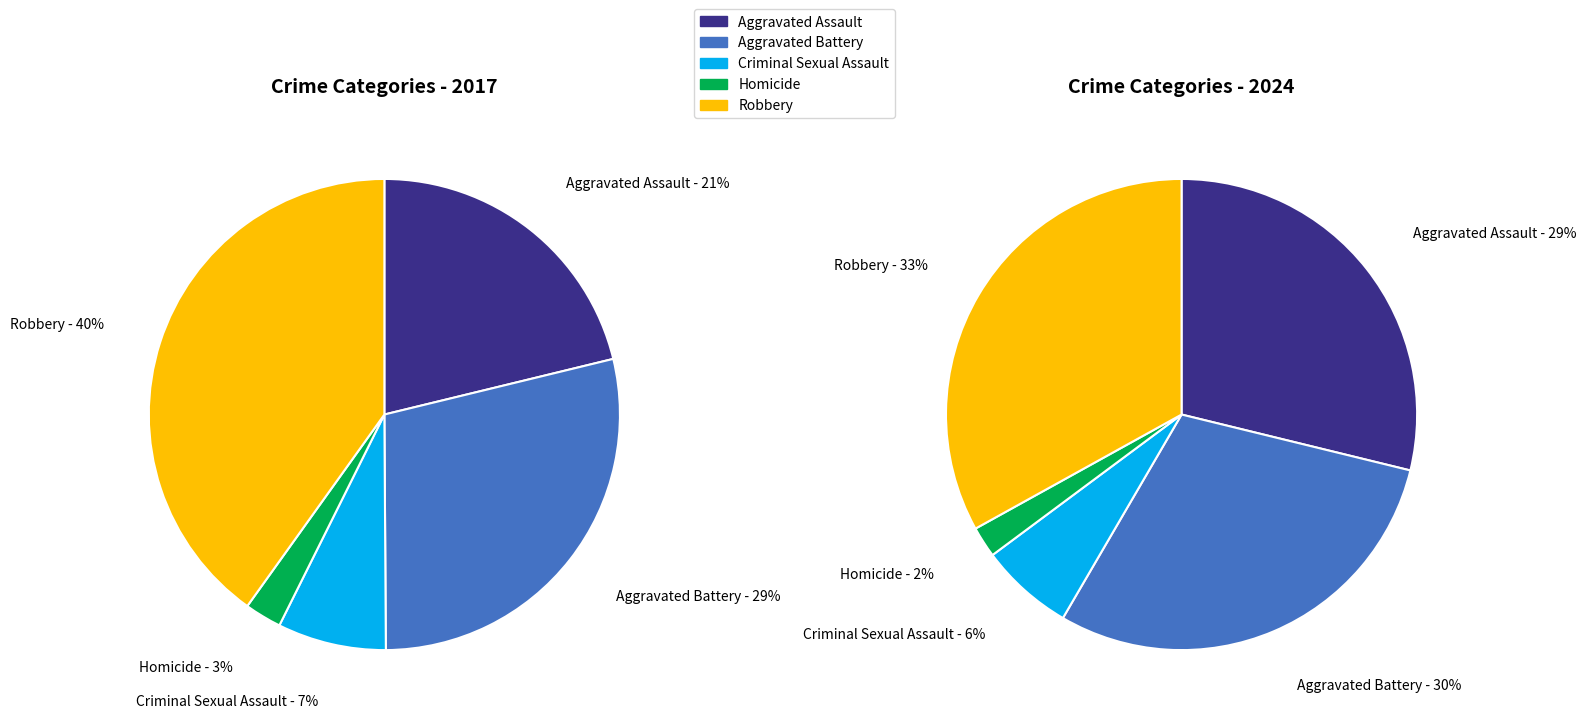

Is the sum of Aggravated Assault and Aggravated Battery greater than half?

No